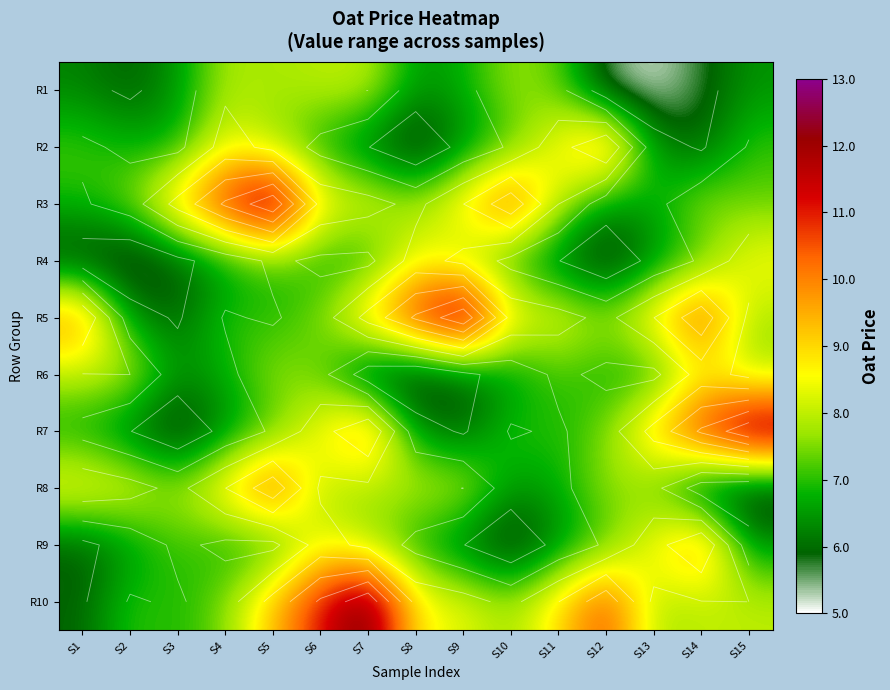

The R6 series shows 7.2 at S11. True or false?

True